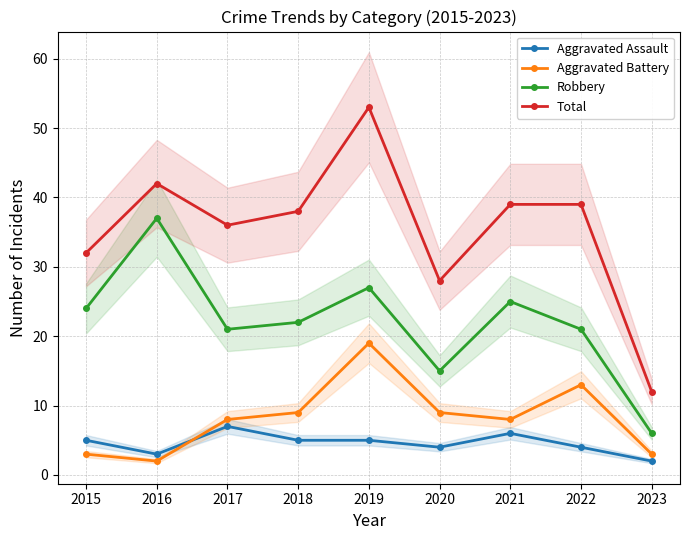

True or false: Robbery has more than 0 interior local peaks.

True